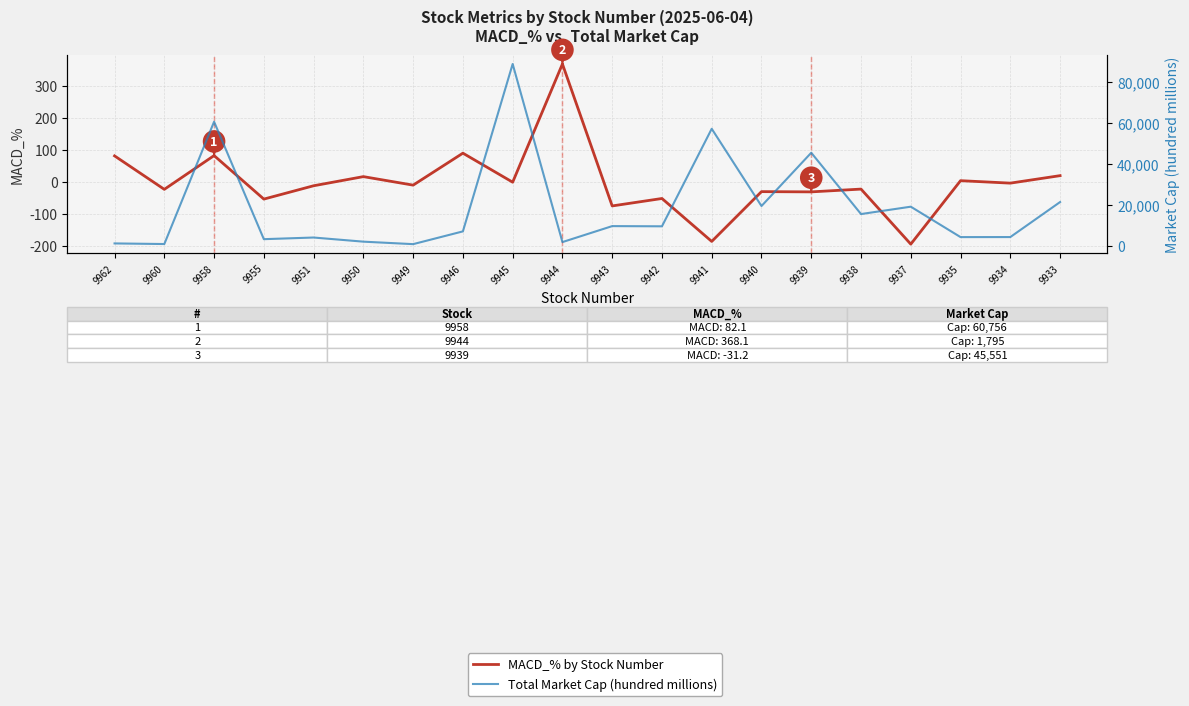

What is the approximate value of MACD_% by Stock Number at 9935?

3.7